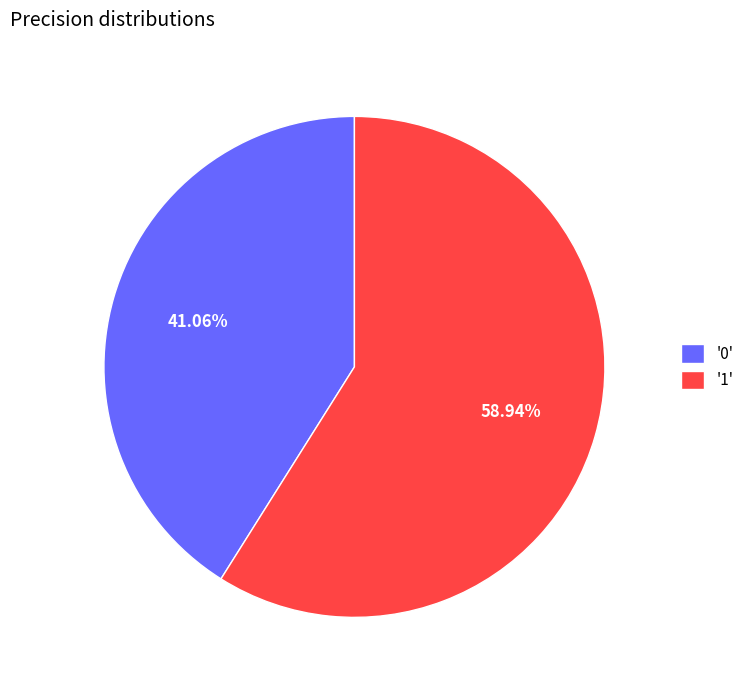

Which has a higher value, '0' or '1'?

'1'